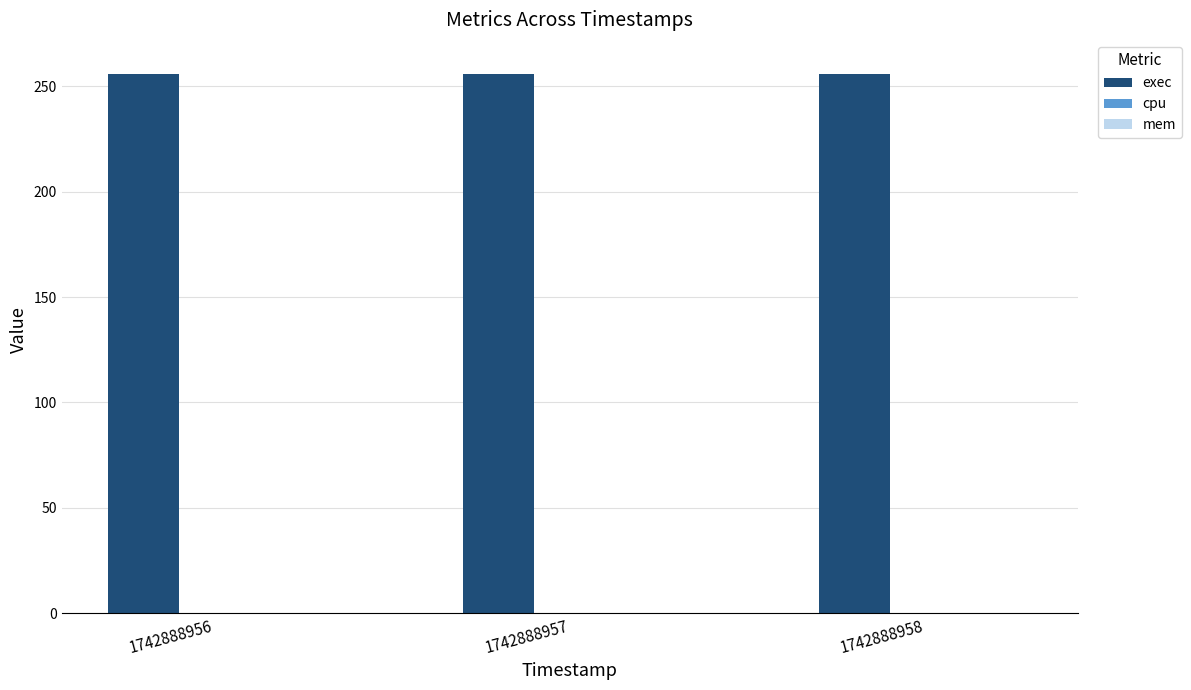

Rank the series by their maximum value, from highest to lowest.

exec, cpu, mem